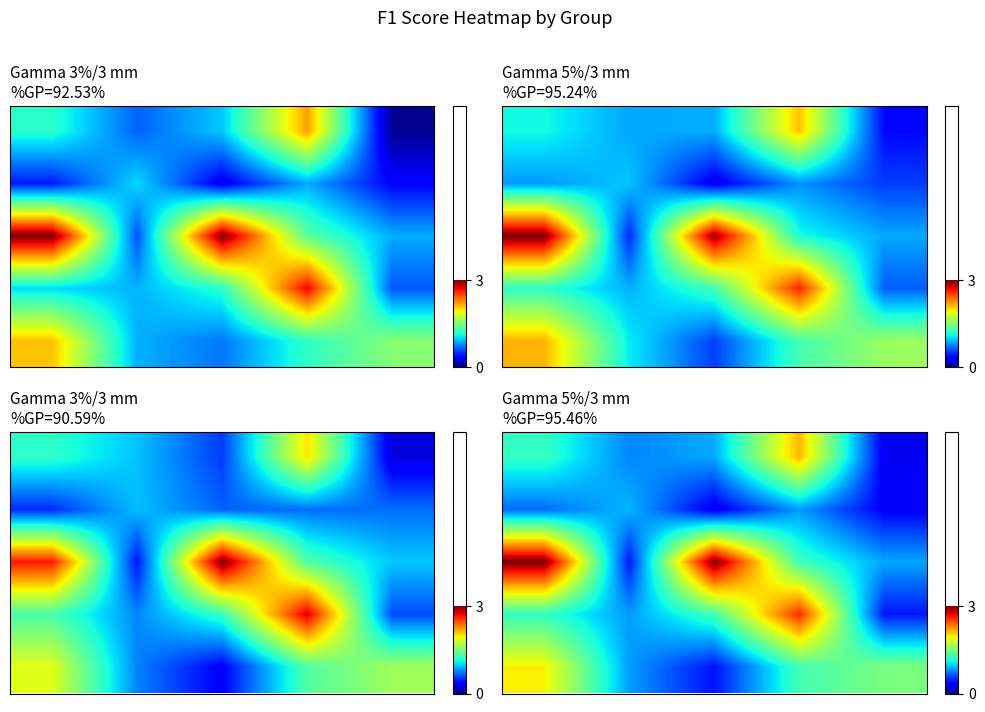

Count the number of categories in the chart.

5